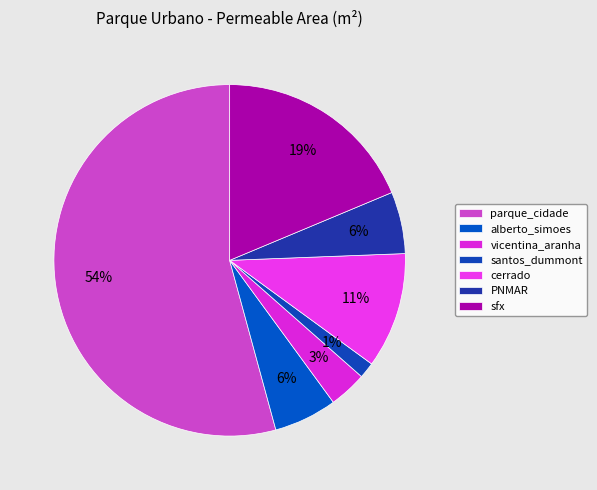

Which slice represents more than half of the pie?

parque_cidade